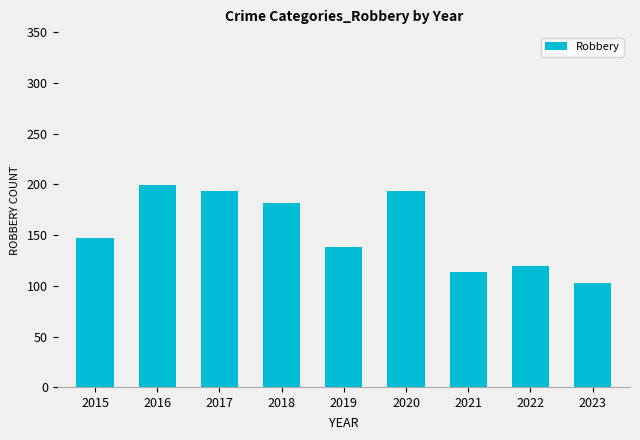

Which has a higher value, 2016 or 2019?

2016